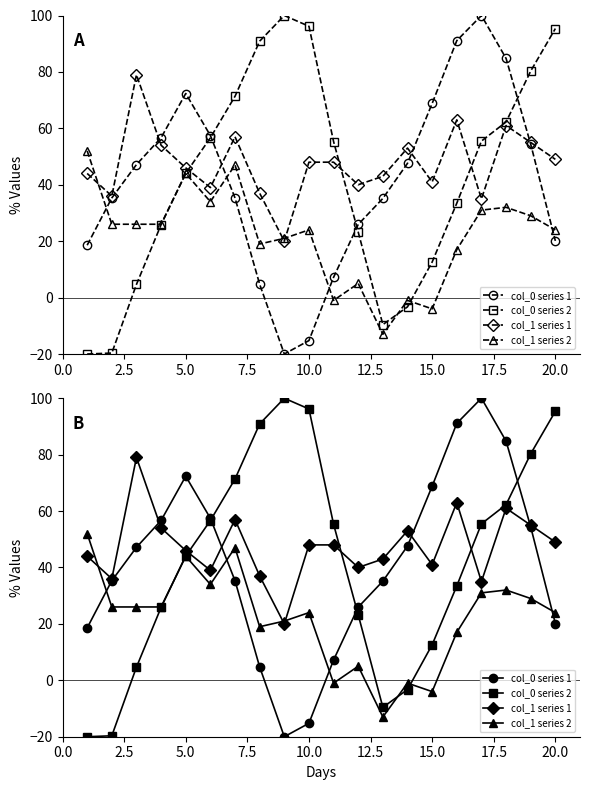

The col_1 series 2 series shows -3.6 at 12. True or false?

False